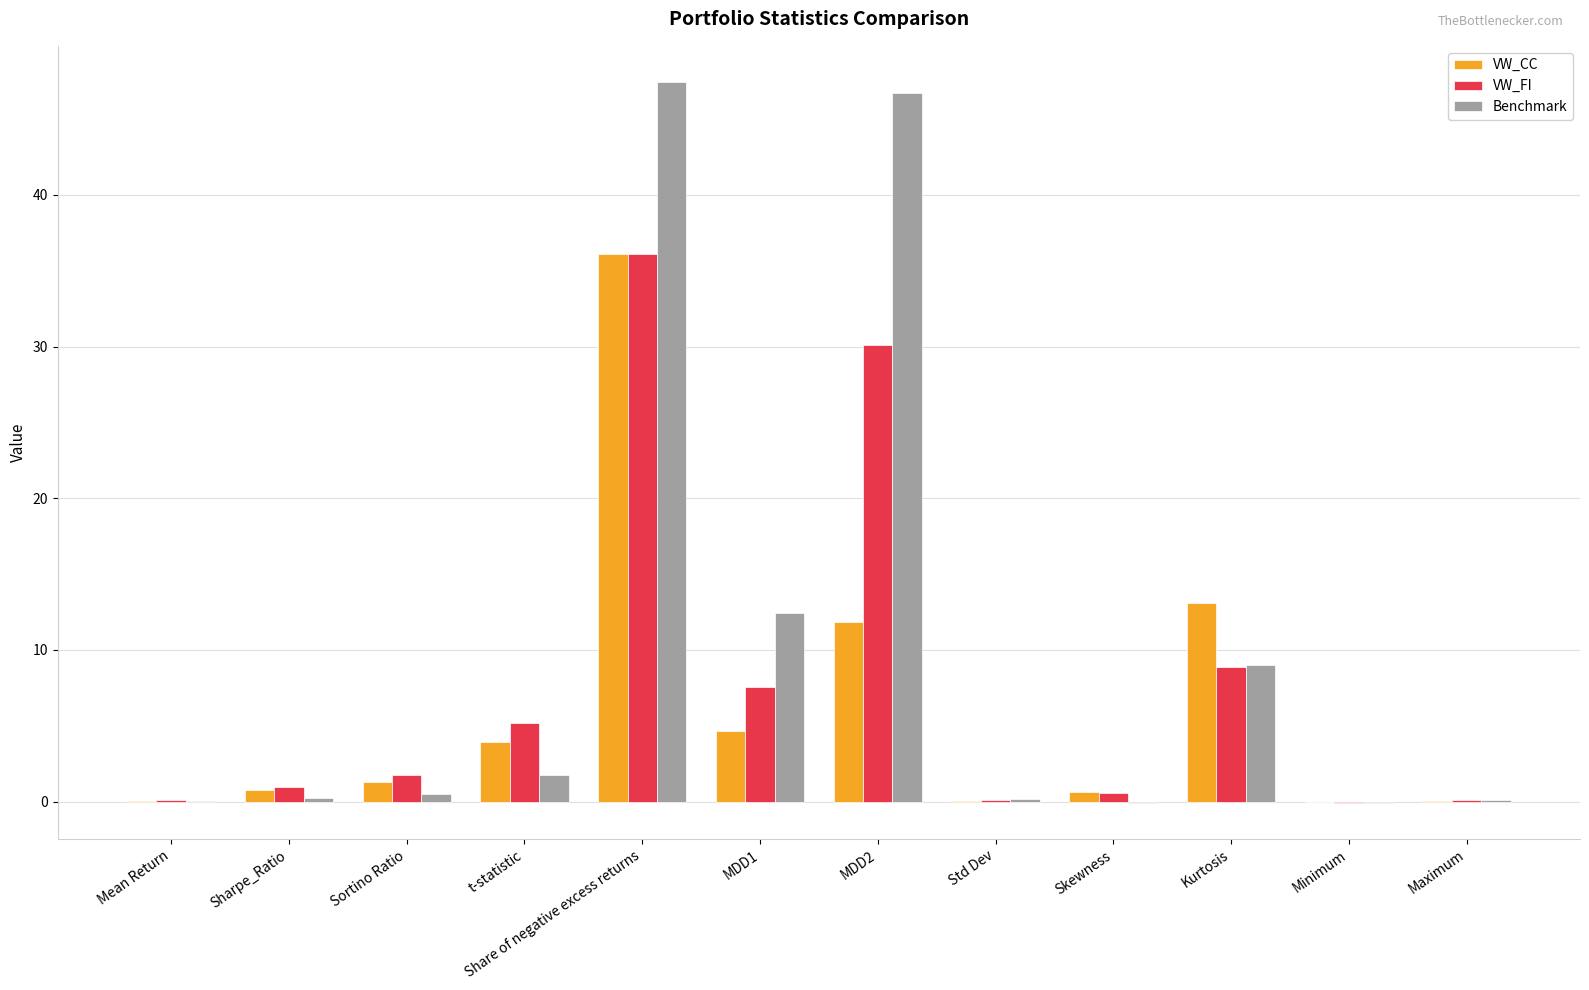

Which series has the largest total across all categories?

Benchmark